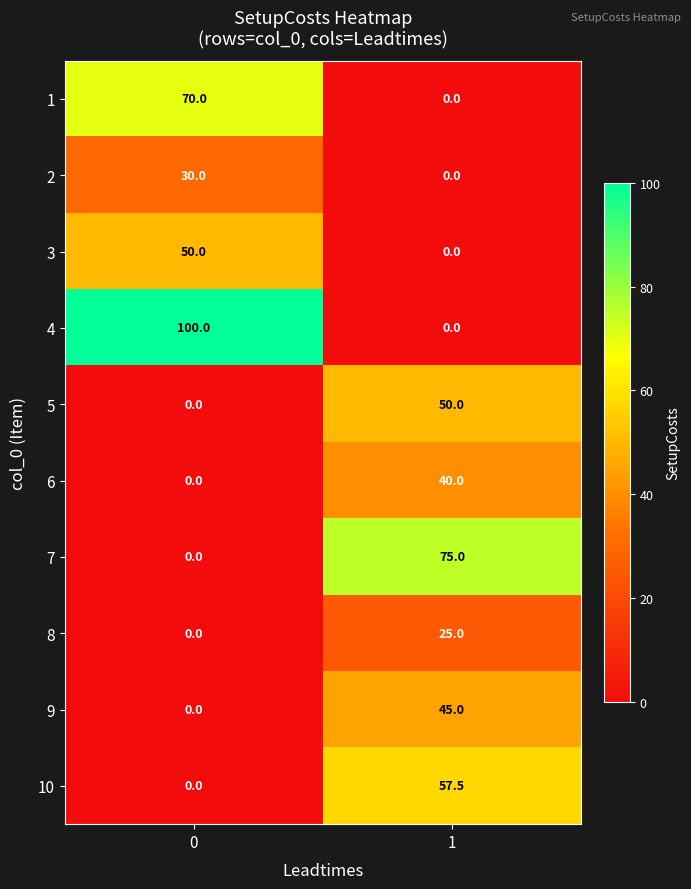

Reading left to right, list all the values displayed in this chart.

1: 70.0	0.0
2: 30.0	0.0
3: 50.0	0.0
4: 100.0	0.0
5: 0.0	50.0
6: 0.0	40.0
7: 0.0	75.0
8: 0.0	25.0
9: 0.0	45.0
10: 0.0	57.5